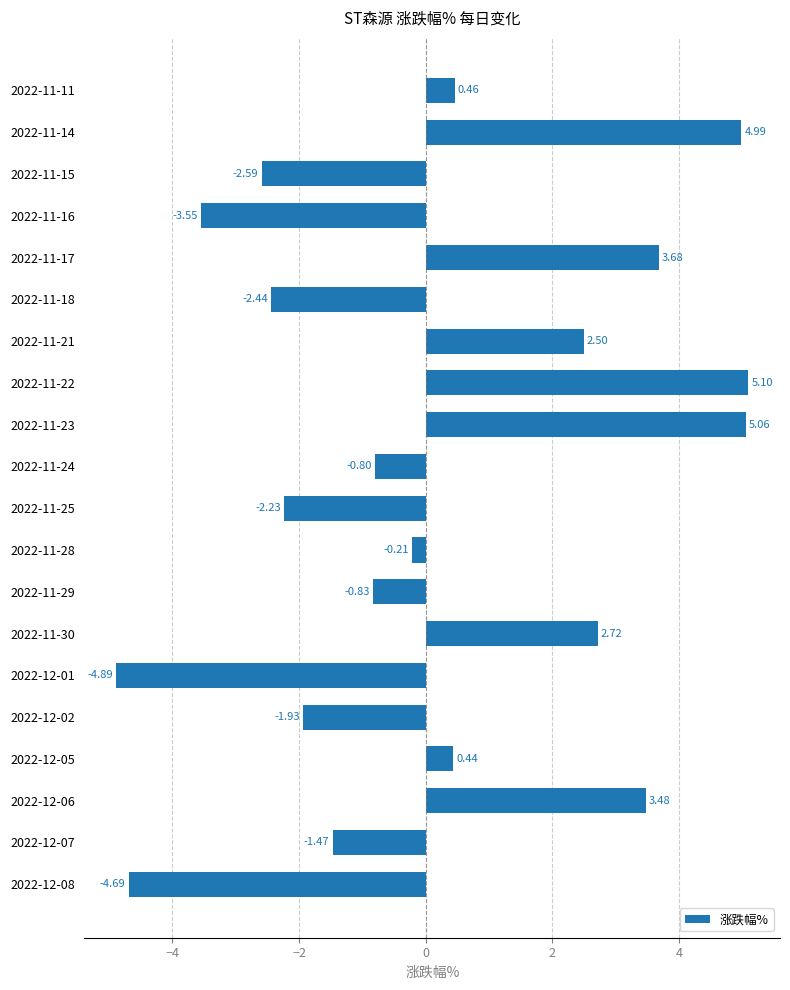

List the labels in order of value, largest first.

2022-11-22, 2022-11-23, 2022-11-14, 2022-11-17, 2022-12-06, 2022-11-30, 2022-11-21, 2022-11-11, 2022-12-05, 2022-11-28, 2022-11-24, 2022-11-29, 2022-12-07, 2022-12-02, 2022-11-25, 2022-11-18, 2022-11-15, 2022-11-16, 2022-12-08, 2022-12-01